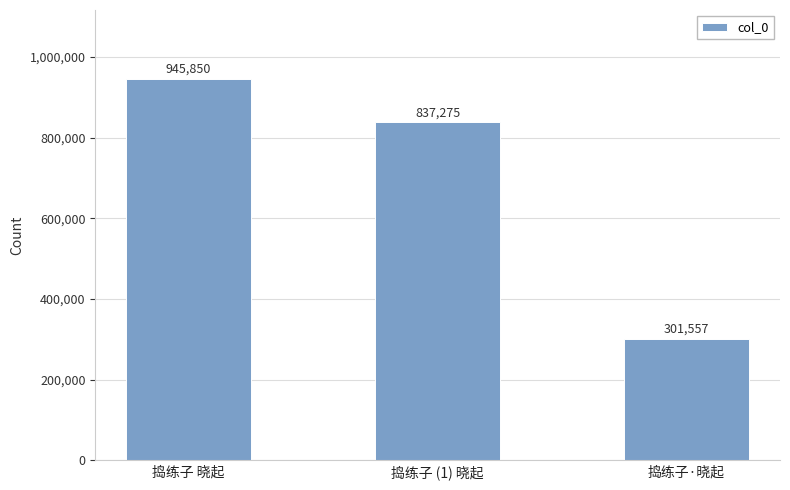

List the labels in order of value, largest first.

捣练子 晓起, 捣练子 (1) 晓起, 捣练子·晓起